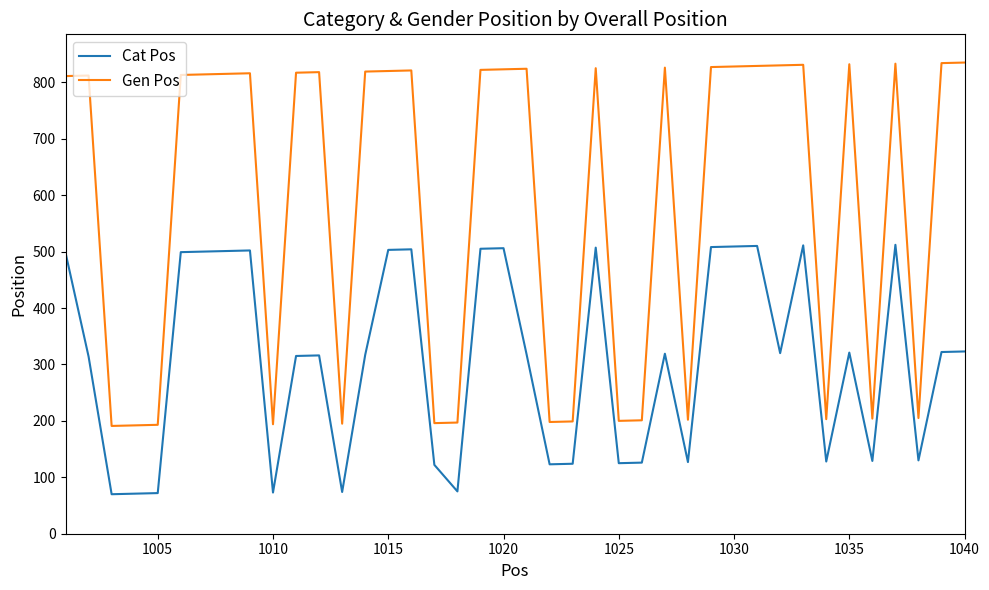

True or false: Cat Pos and Gen Pos intersect in this chart.

False